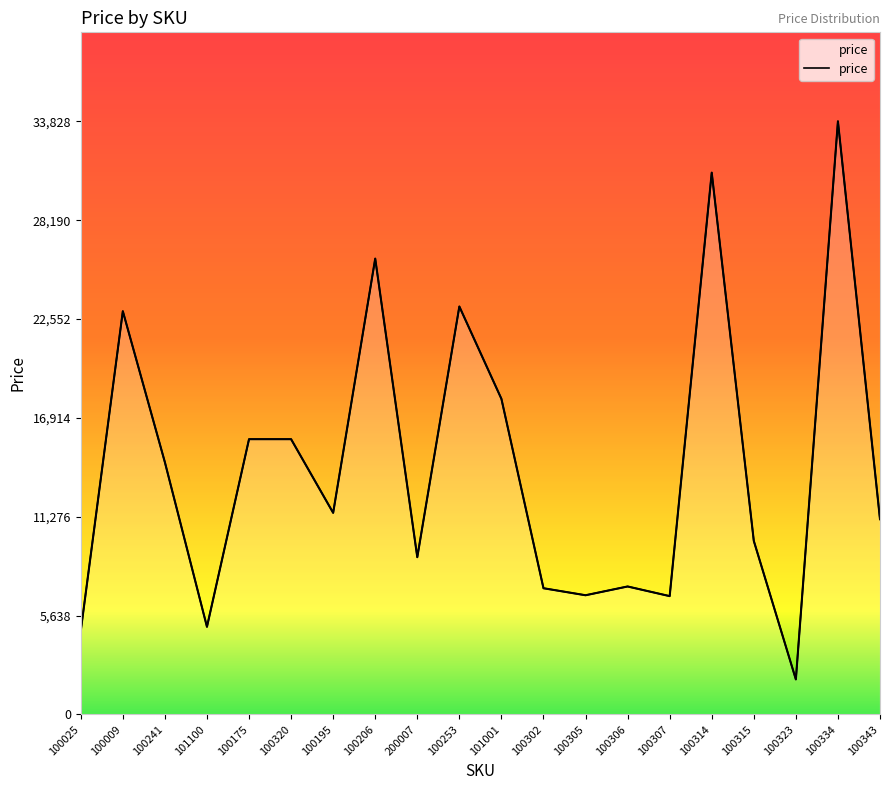

What is the label of the 18th point from the right?

100241